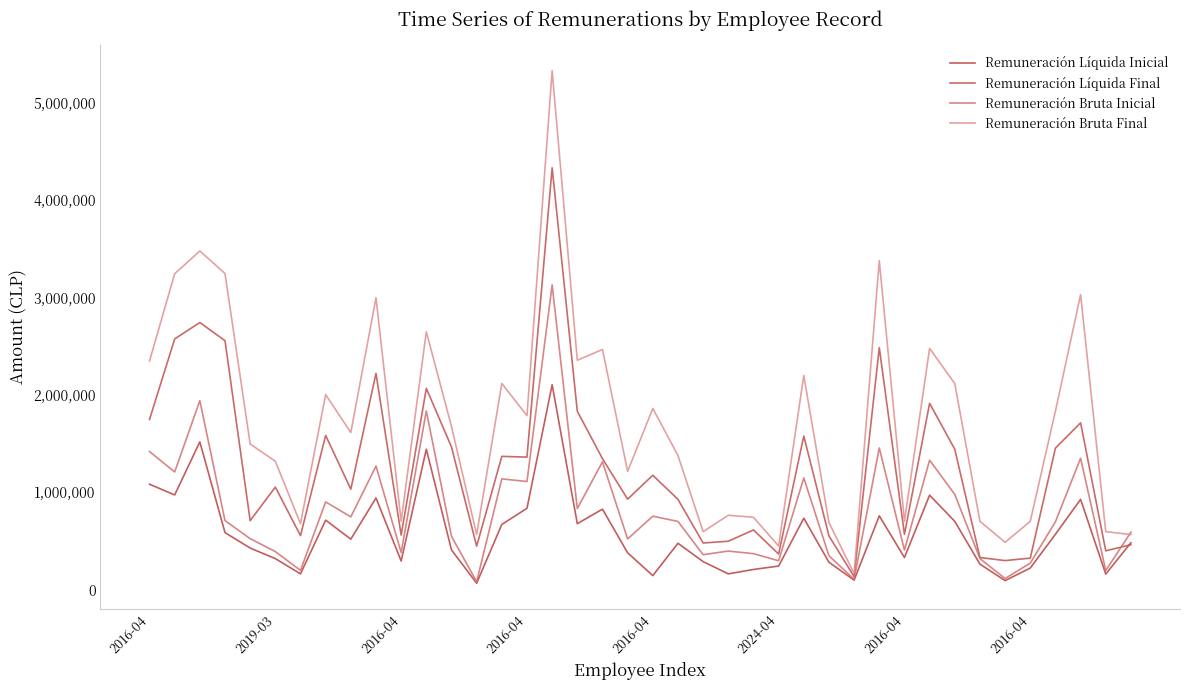

How many lines are shown in the chart?

4